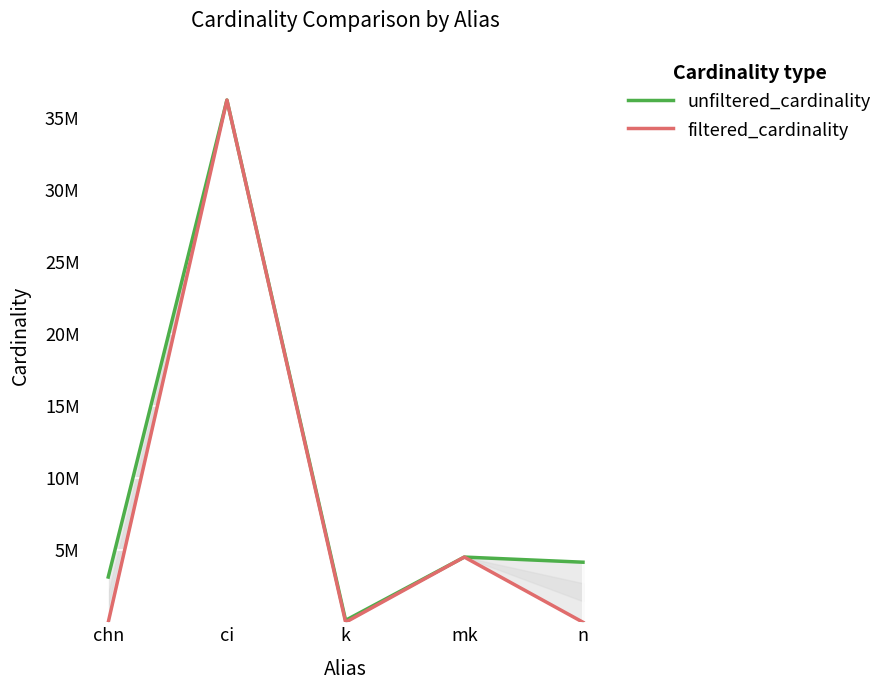

Which series has the widest spread of values?

filtered_cardinality